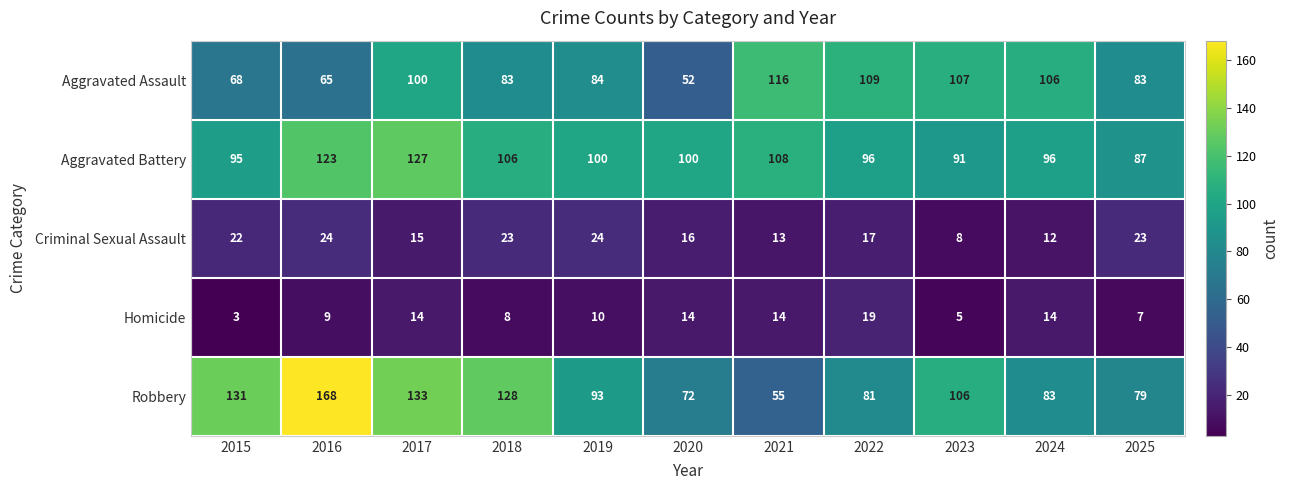

Rank the series at 2025 from lowest to highest value.

Homicide, Criminal Sexual Assault, Robbery, Aggravated Assault, Aggravated Battery